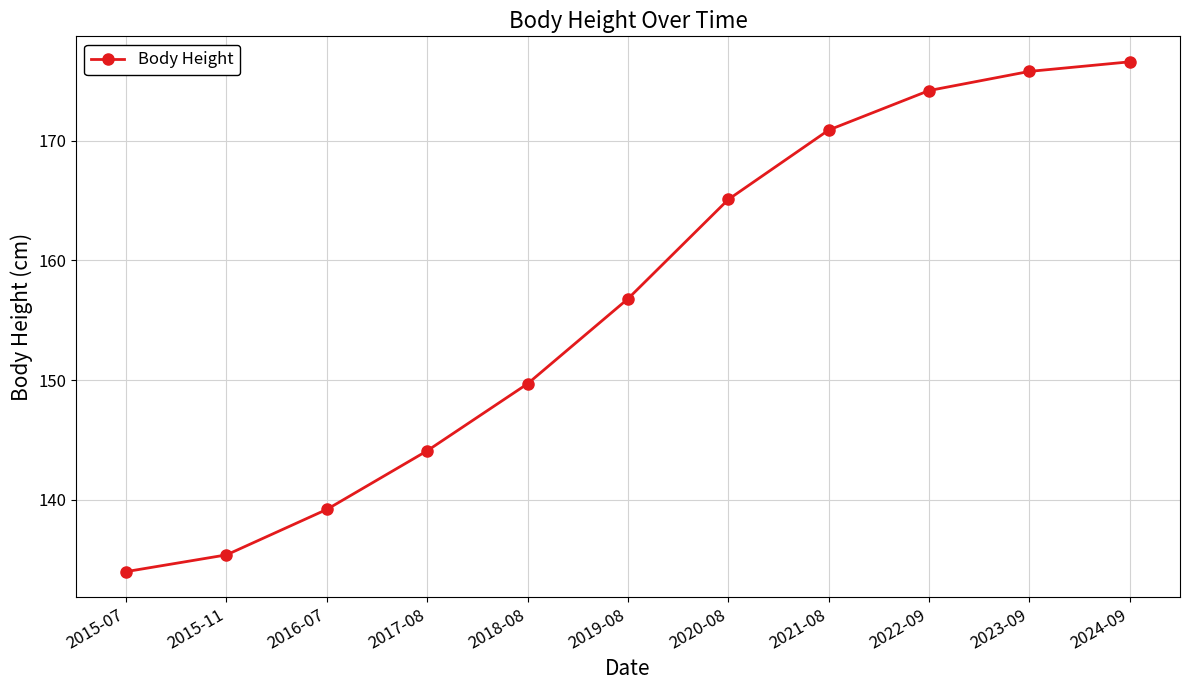

How many data points are less than 156?

5